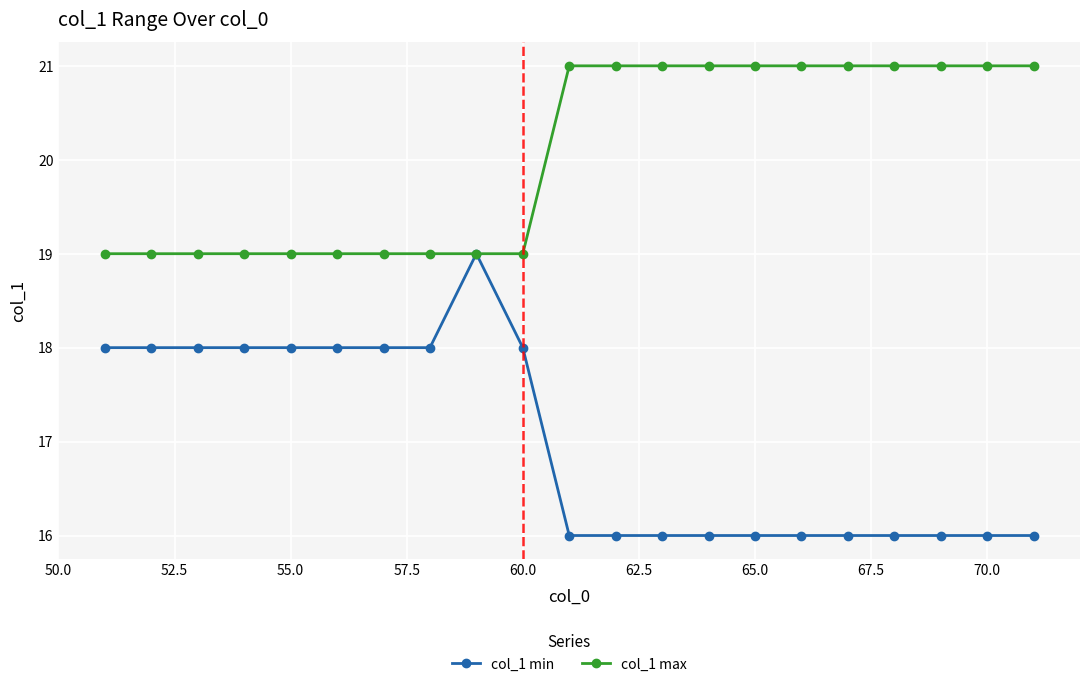

What is the lowest value of the col_1 min series?

16